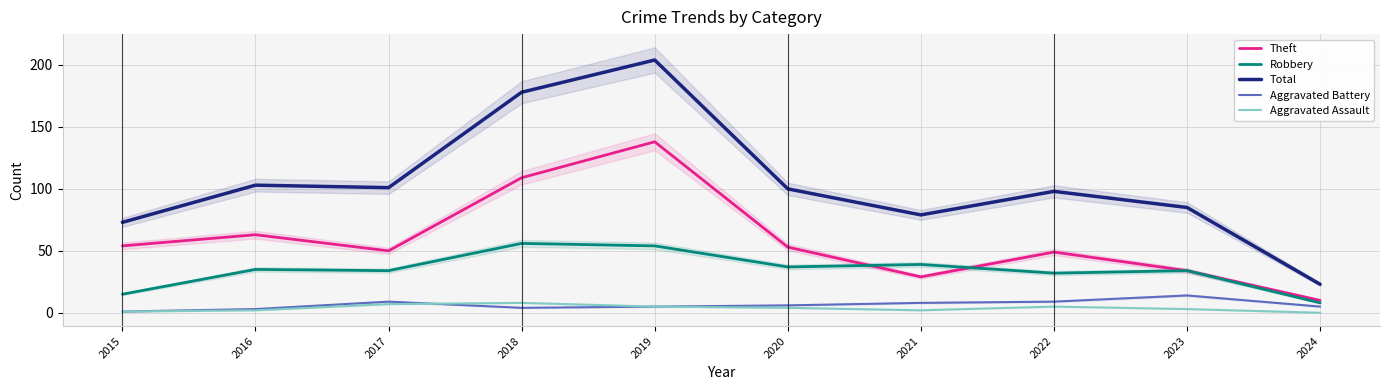

What are all the series names shown in the legend?

Theft, Robbery, Total, Aggravated Battery, Aggravated Assault